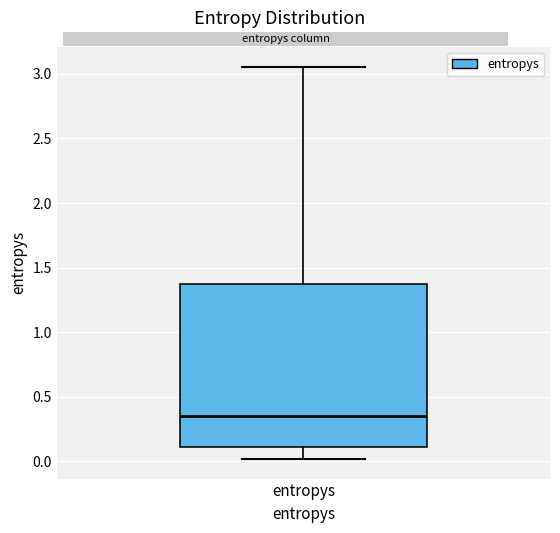

Read this box plot against the y-axis: the position of the median line, the range covered by the box, and the ends of both whiskers. The values are not printed on the chart, so give them approximately, as read against the axis.

median 0.35, box 0.10 to 1.35, whiskers 0.00 to 3.05